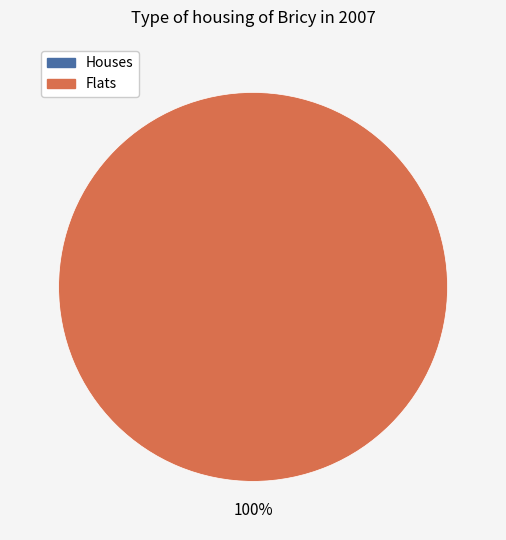

Combined, do 0 and 1 account for over 50%?

Yes